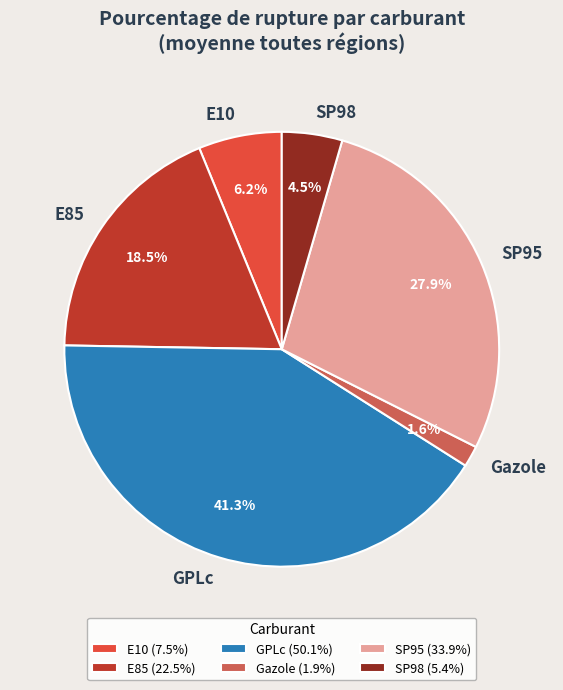

Which category has the smallest portion of the pie?

Gazole